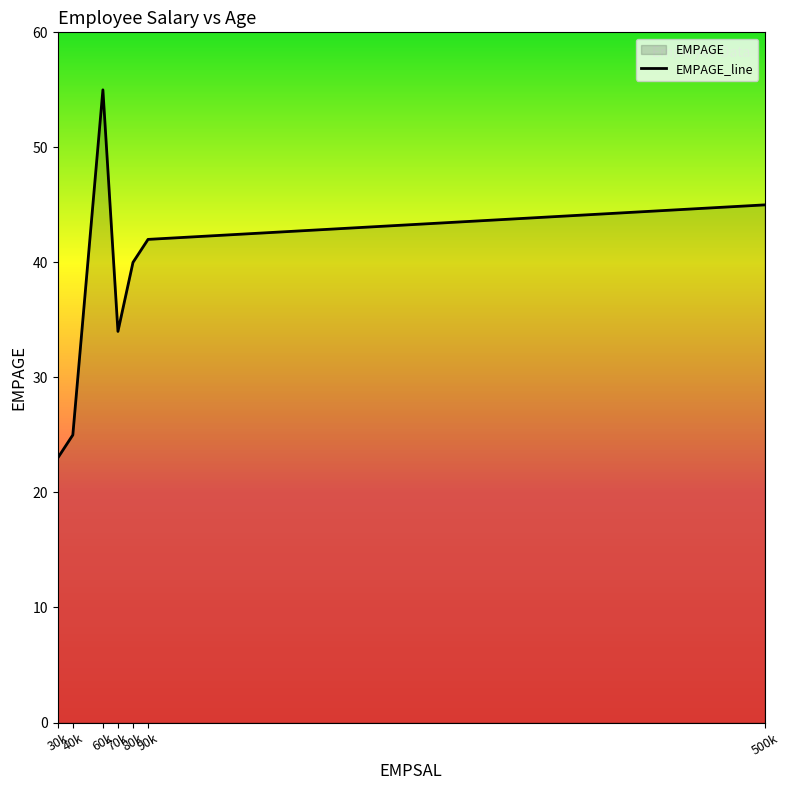

What is the greatest value displayed?

55